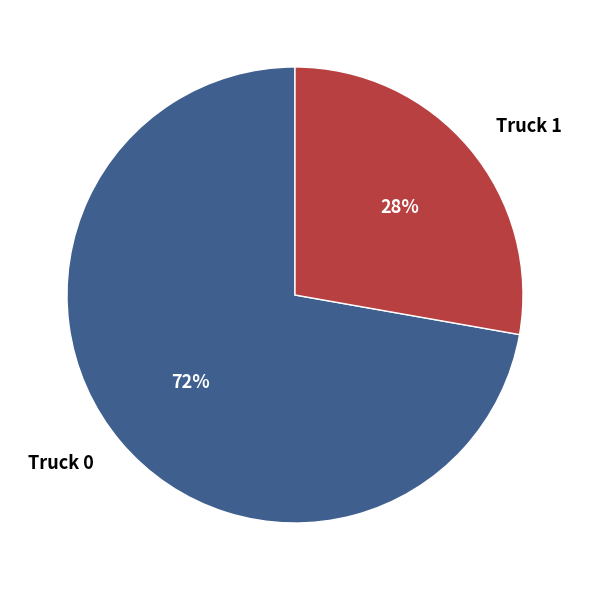

What is the ratio of the value at Truck 1 to the value at Truck 0?

0.4